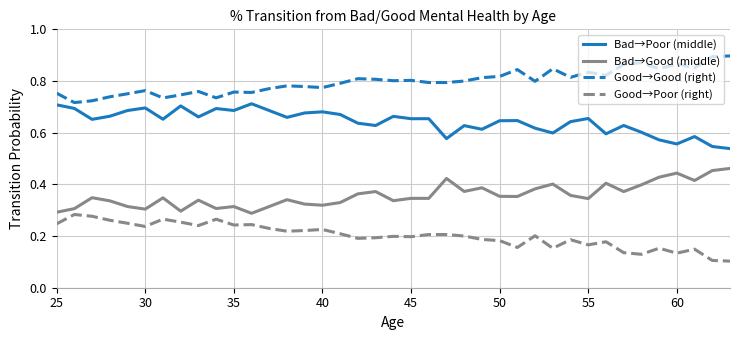

True or false: Good→Poor (right) and Bad→Poor (middle) intersect in this chart.

False